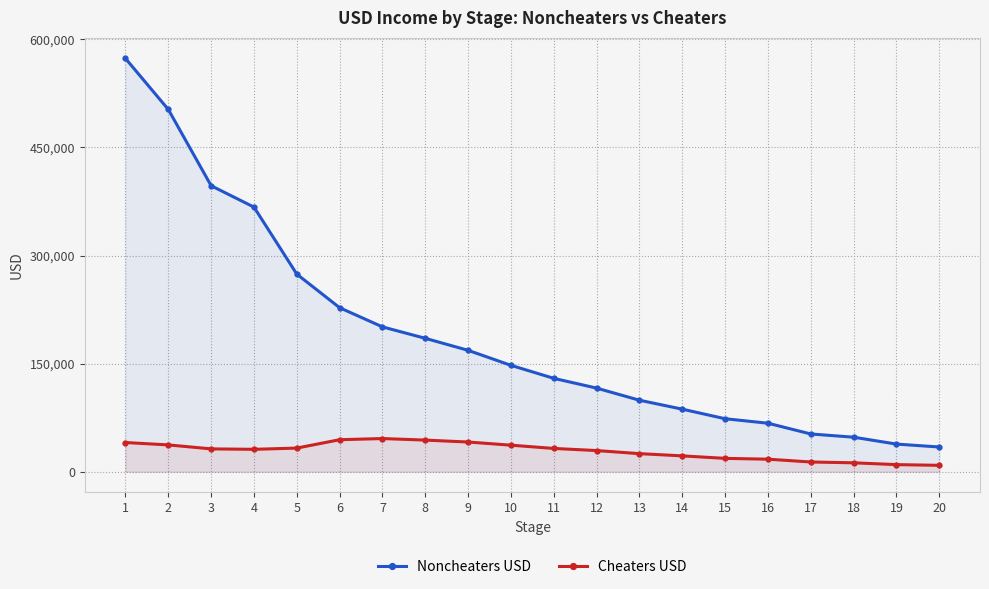

What is the difference between the maximum and second lowest values in the Cheaters USD series?

36186.3